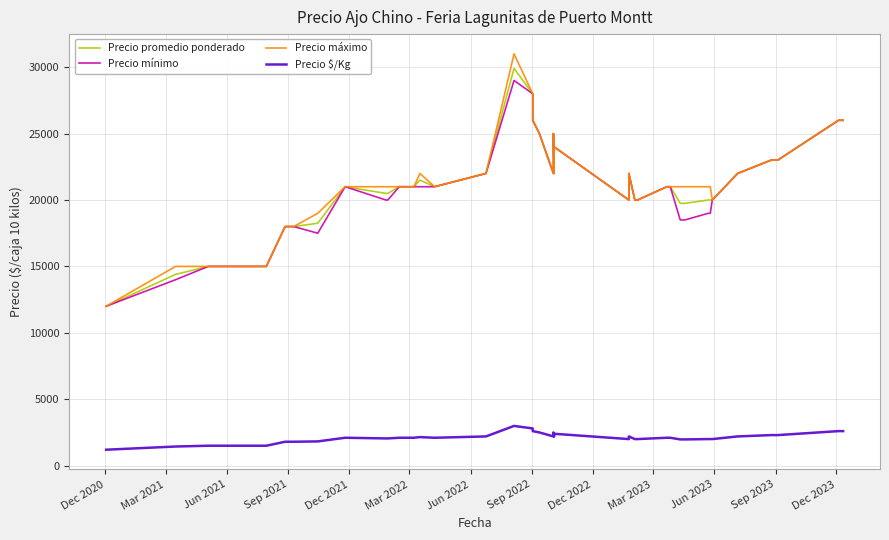

Reading right to left, list all the values displayed in this chart.

Precio promedio ponderado: 26000	26000	23000	23000	22000	20000	20000	20000	19750	19750	21000	21000	20000	20000	22000	20000	24000	22000	25000	22000	25000	26000	28000	29909	22000	21000	21500	21000	21000	20500	20500	21000	18250	18000	18000	15000	15000	15000	14400	12000
Precio mínimo: 26000	26000	23000	23000	22000	20000	19000	19000	18500	18500	21000	21000	20000	20000	22000	20000	24000	22000	25000	22000	25000	26000	28000	29000	22000	21000	21000	21000	21000	20000	20000	21000	17500	18000	18000	15000	15000	15000	14000	12000
Precio máximo: 26000	26000	23000	23000	22000	20000	21000	21000	21000	21000	21000	21000	20000	20000	22000	20000	24000	22000	25000	22000	25000	26000	28000	31000	22000	21000	22000	21000	21000	21000	21000	21000	19000	18000	18000	15000	15000	15000	15000	12000
Precio $/Kg: 2600	2600	2300	2300	2200	2000	2000	2000	1975	1975	2100	2100	2000	2000	2200	2000	2400	2200	2500	2200	2500	2600	2800	2991	2200	2100	2150	2100	2100	2050	2050	2100	1825	1800	1800	1500	1500	1500	1440	1200